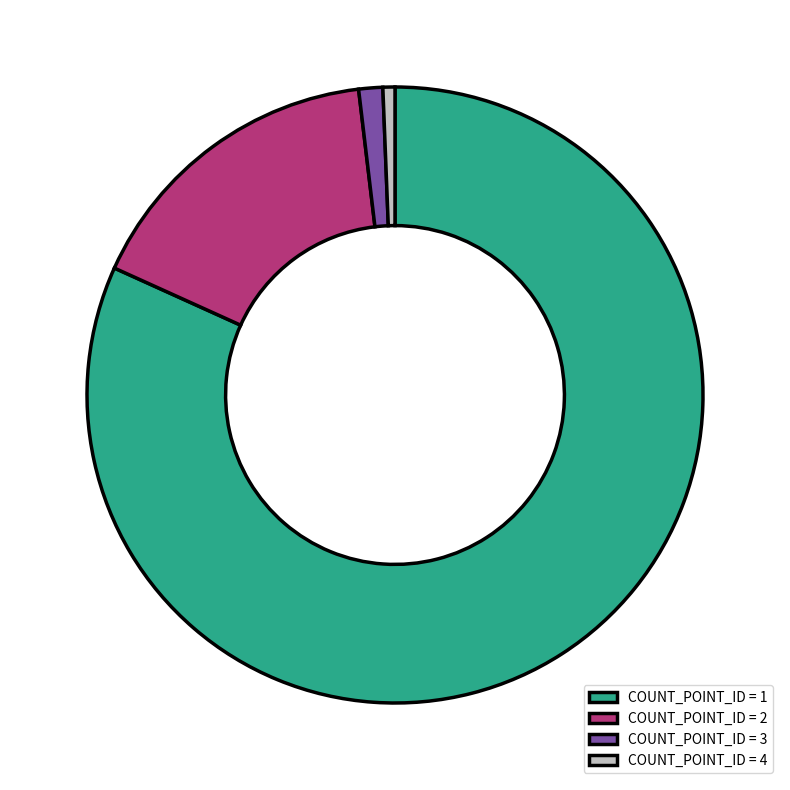

How many slices are in this pie chart?

4